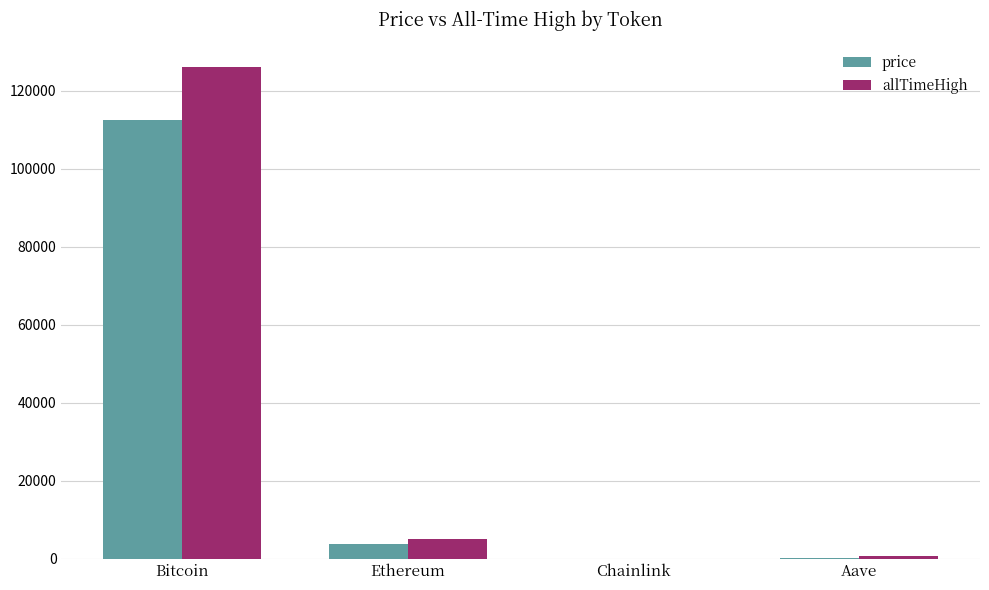

The price series shows 112434.0 at Bitcoin. True or false?

True